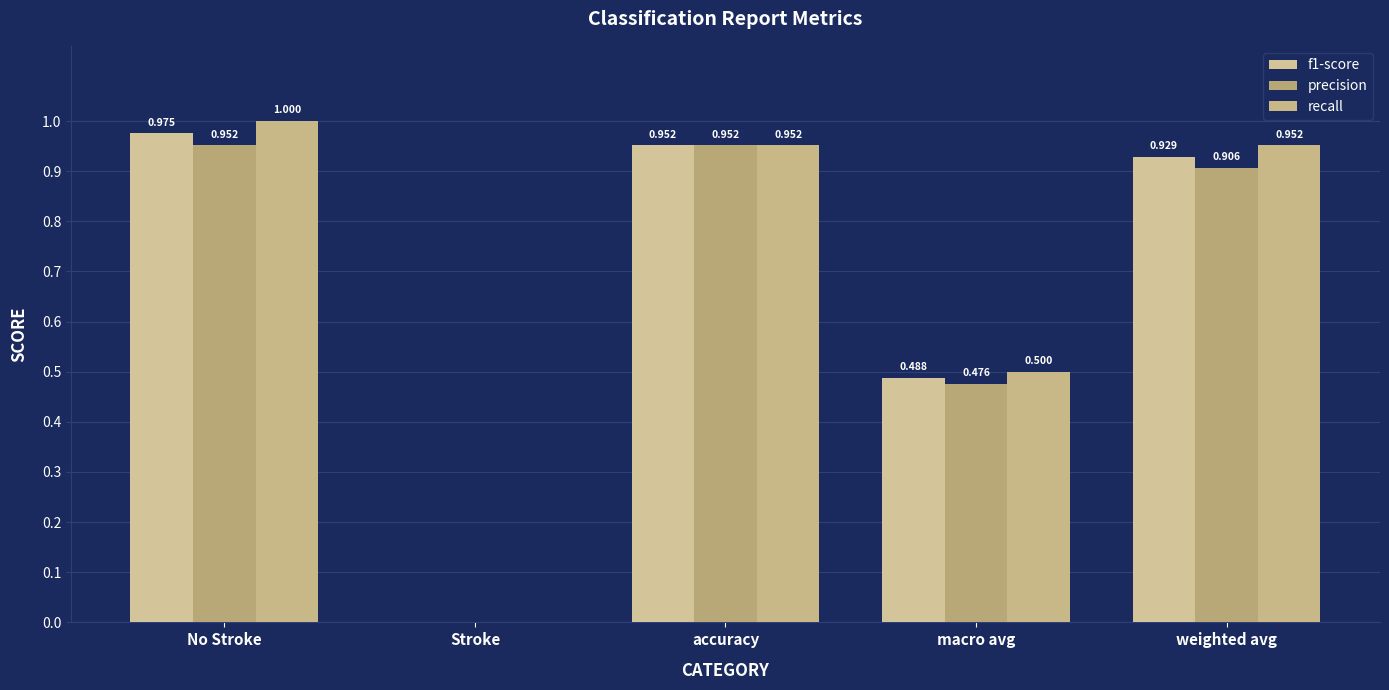

What is the total value across all series at weighted avg?

2.8